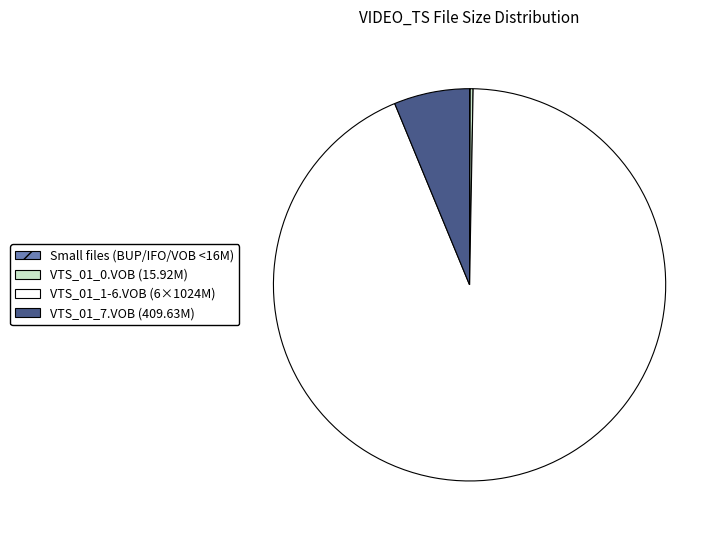

Which slice is the largest?

VTS_01_1-6.VOB (6×1024M)